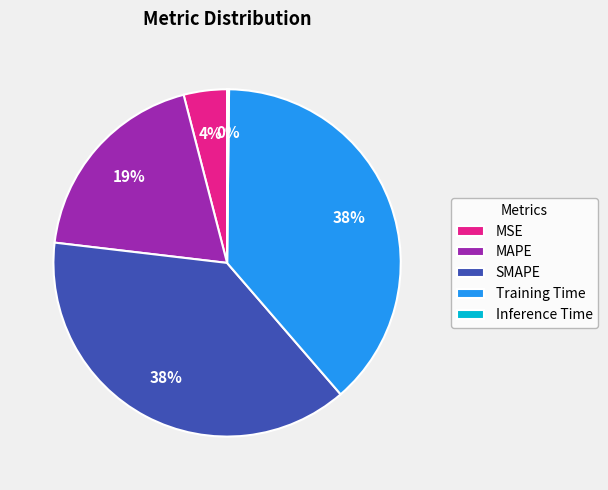

Is there any slice that represents more than half of the pie?

No